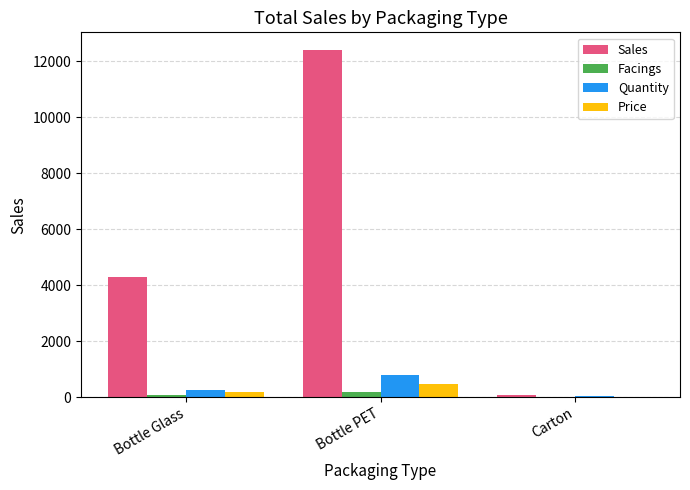

What is the maximum value for Quantity?

801.0